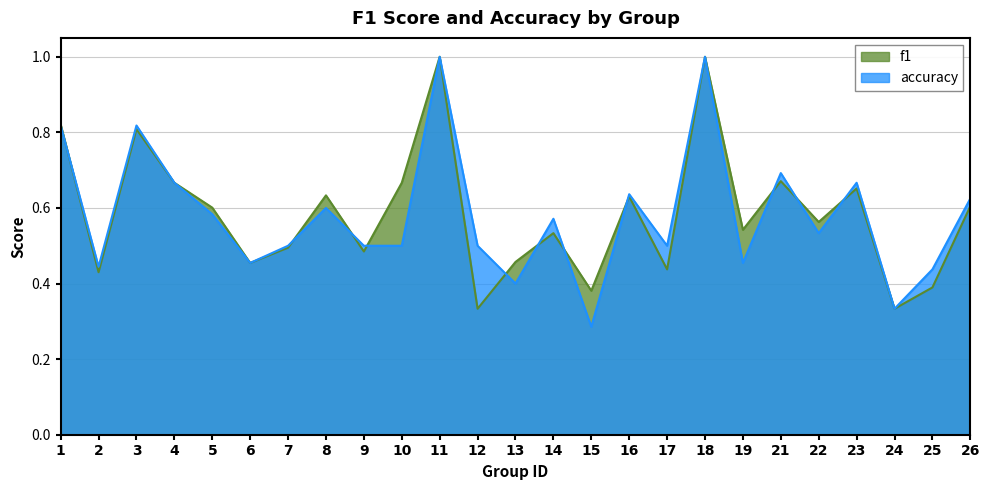

True or false: f1 and accuracy cross at least once.

True